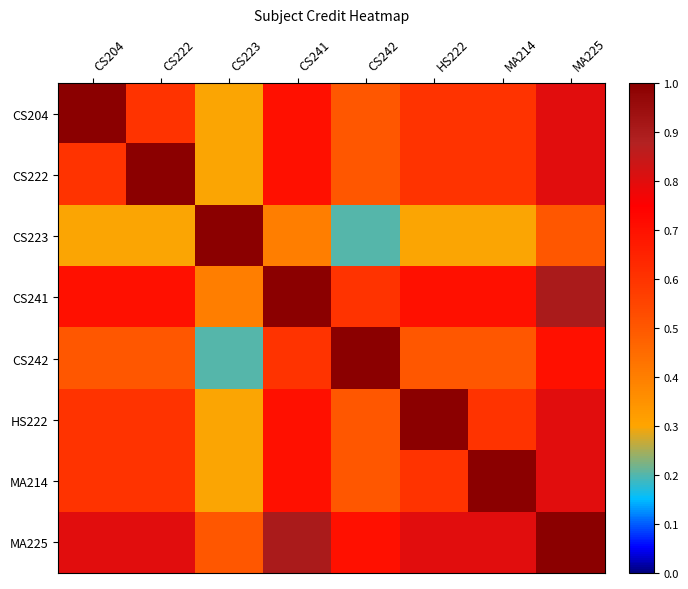

At which category is the sum across all series the highest?

MA225